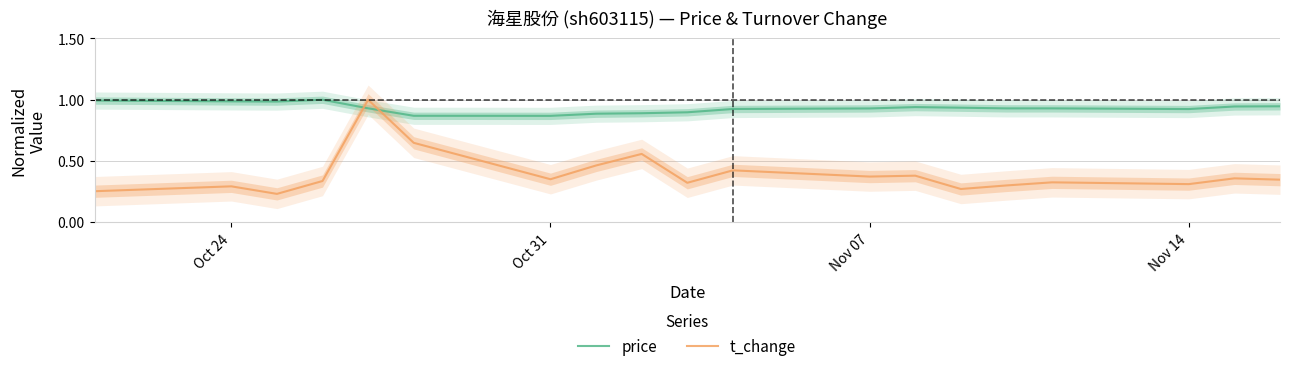

Which series has the largest range (max minus min)?

t_change